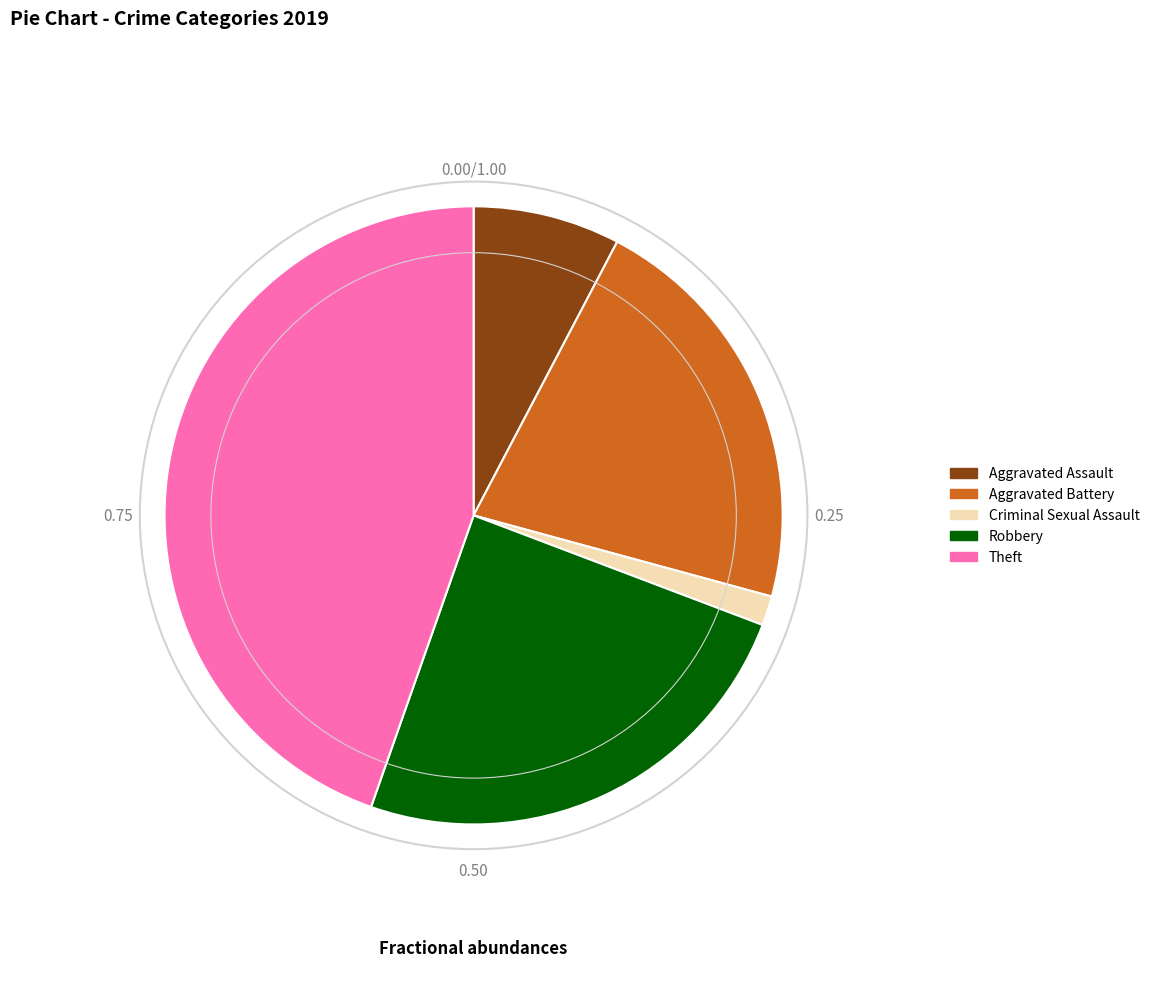

How many slices are in this pie chart?

5